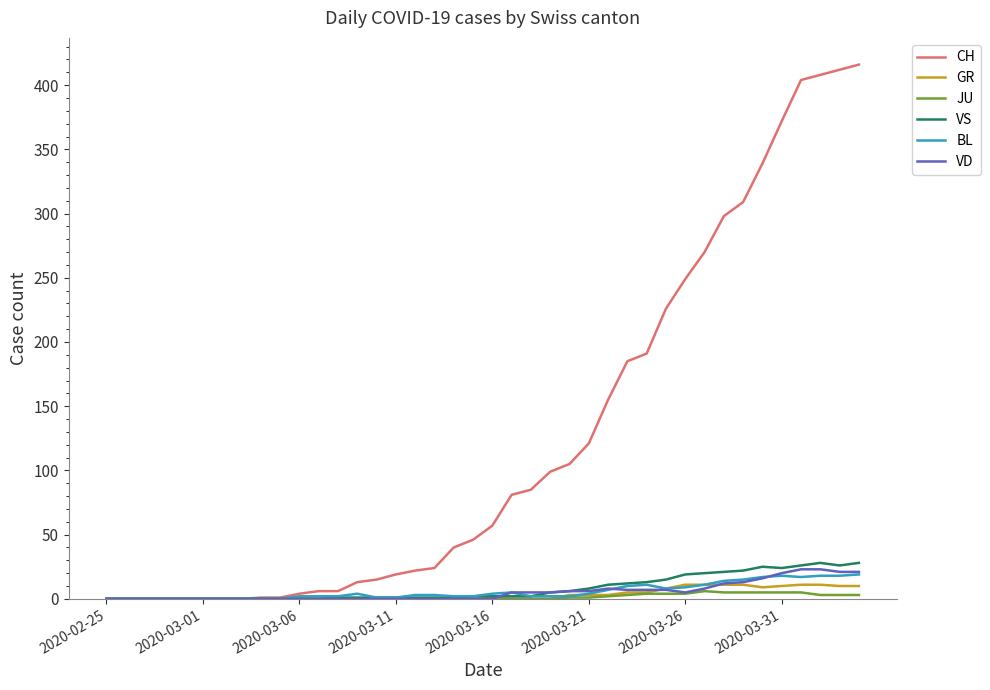

How many distinct data groups are displayed?

6